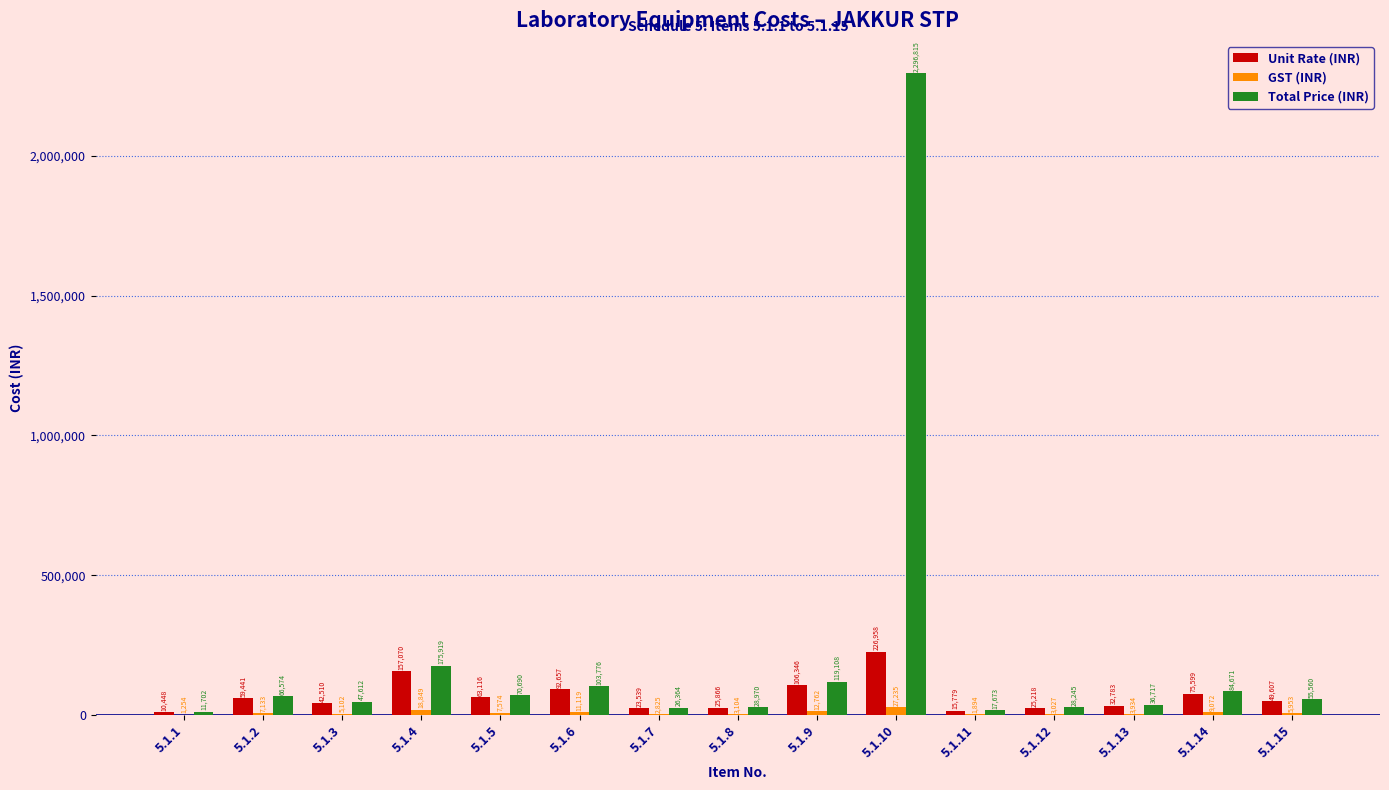

Is it true that GST (INR) equals 7574 at 5.1.5?

True